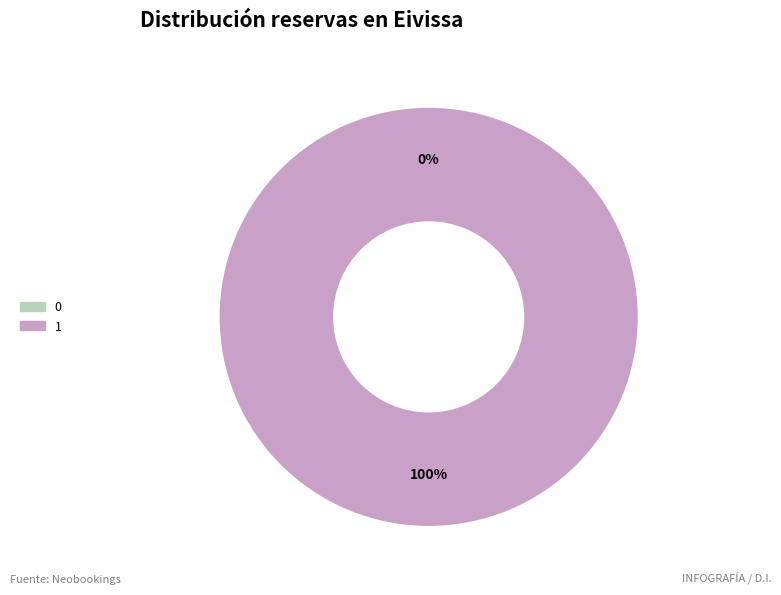

Between 0 and 1, which is larger?

1